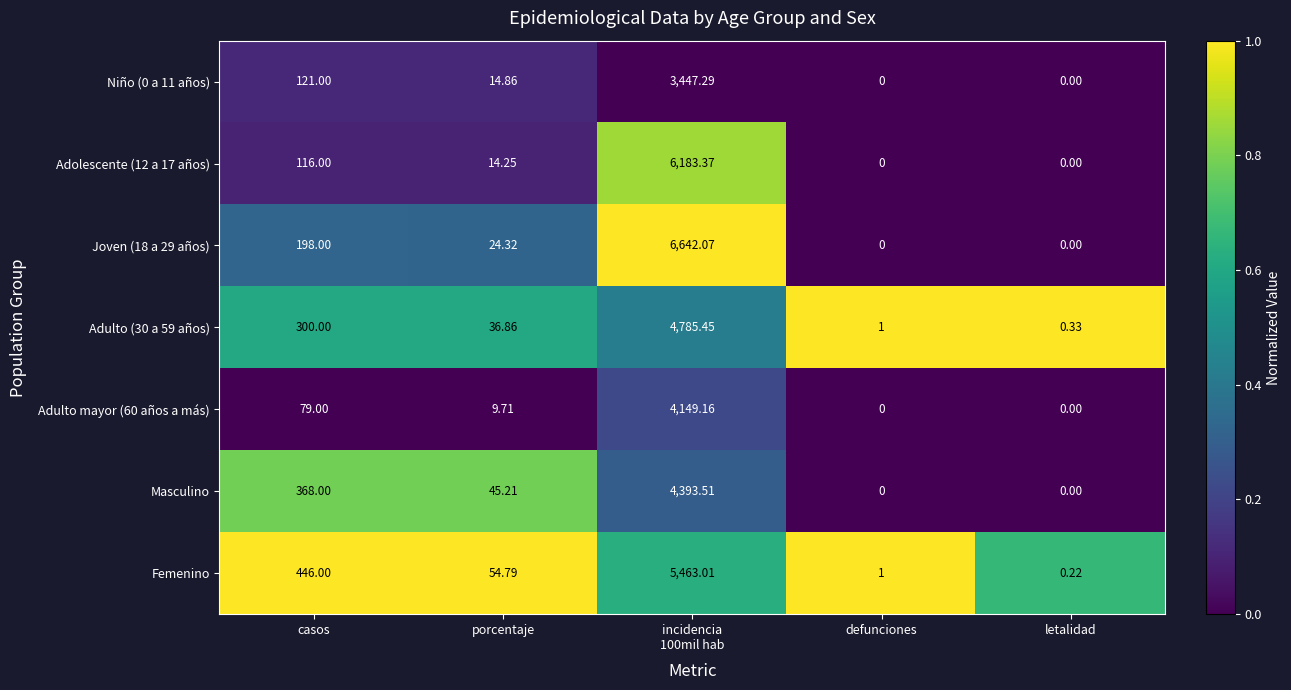

Is the value of Joven (18 a 29 años) at defunciones greater than the value of Adulto mayor (60 años a más) at casos?

No